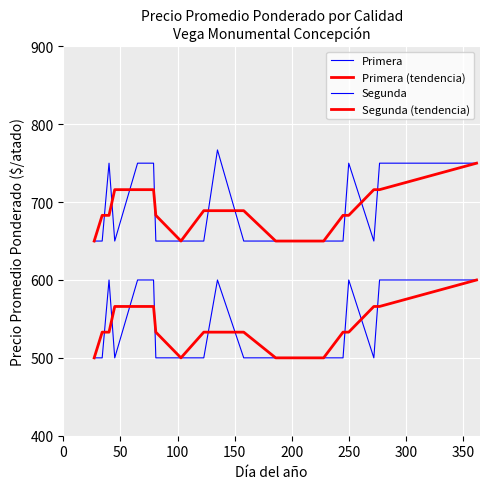

Which series has the largest total across all categories?

Primera